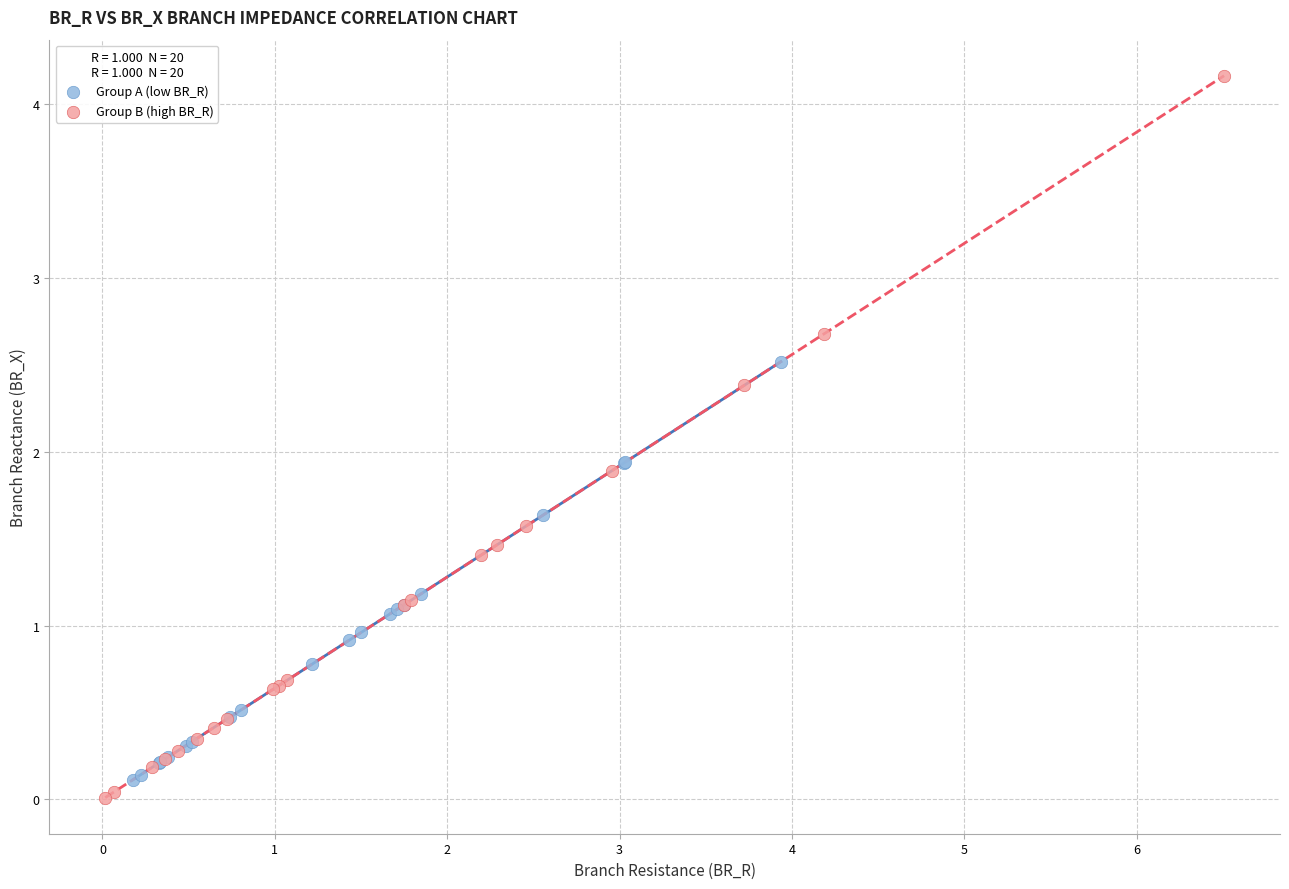

Which series reaches the maximum Y coordinate?

Group B (high BR_R)